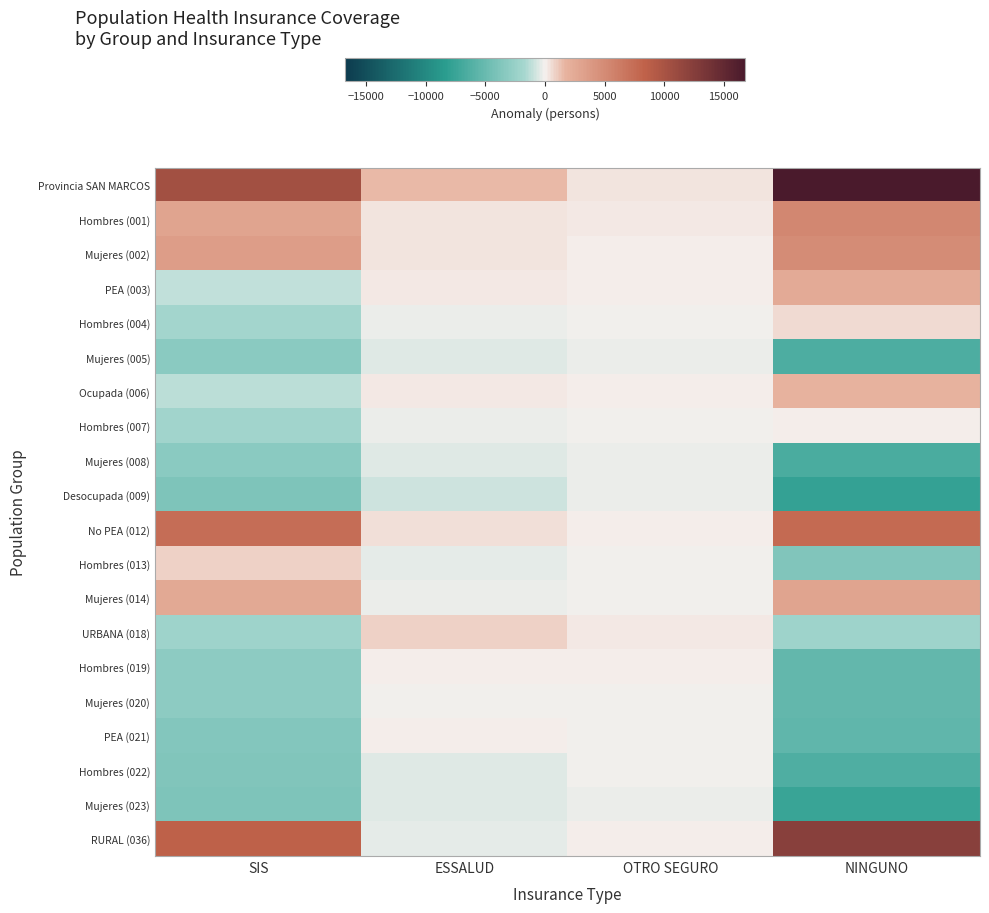

At which category does the chart reach its minimum across all series?

NINGUNO